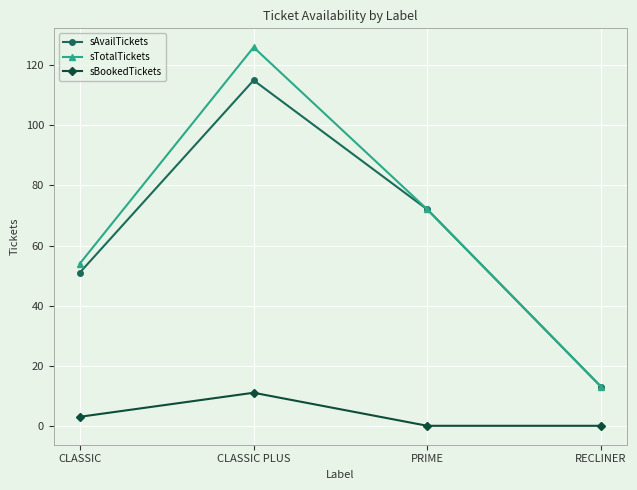

Where does the sTotalTickets series first go above 72?

CLASSIC PLUS